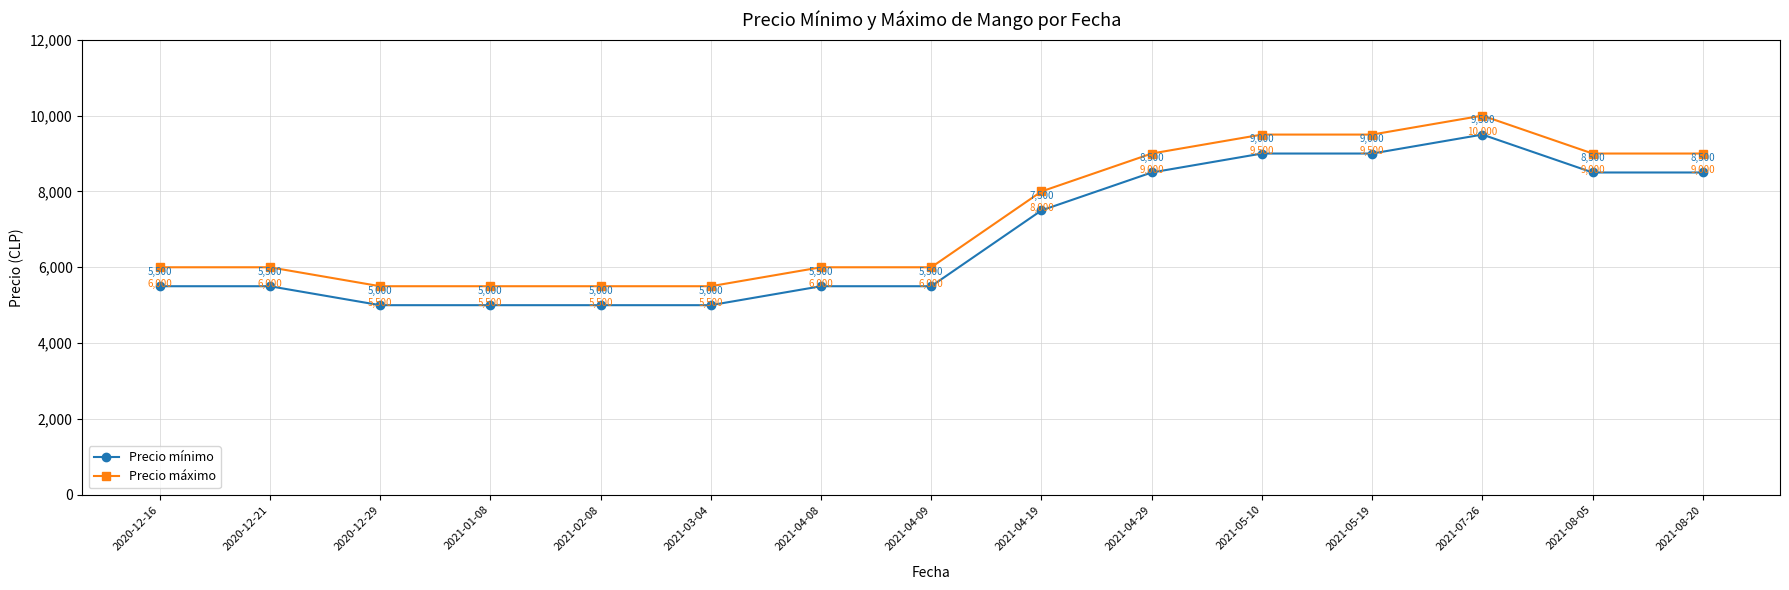

True or false: Precio mínimo has more than 0 interior local peaks.

True